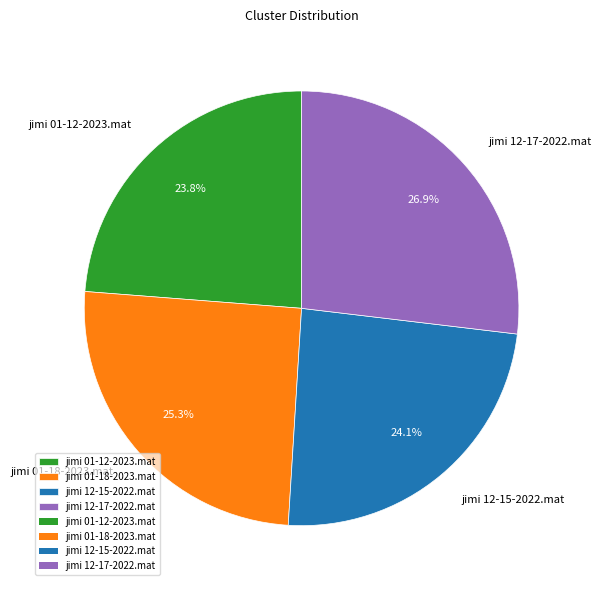

To the nearest percent, what portion does jimi 12-17-2022.mat represent?

27%